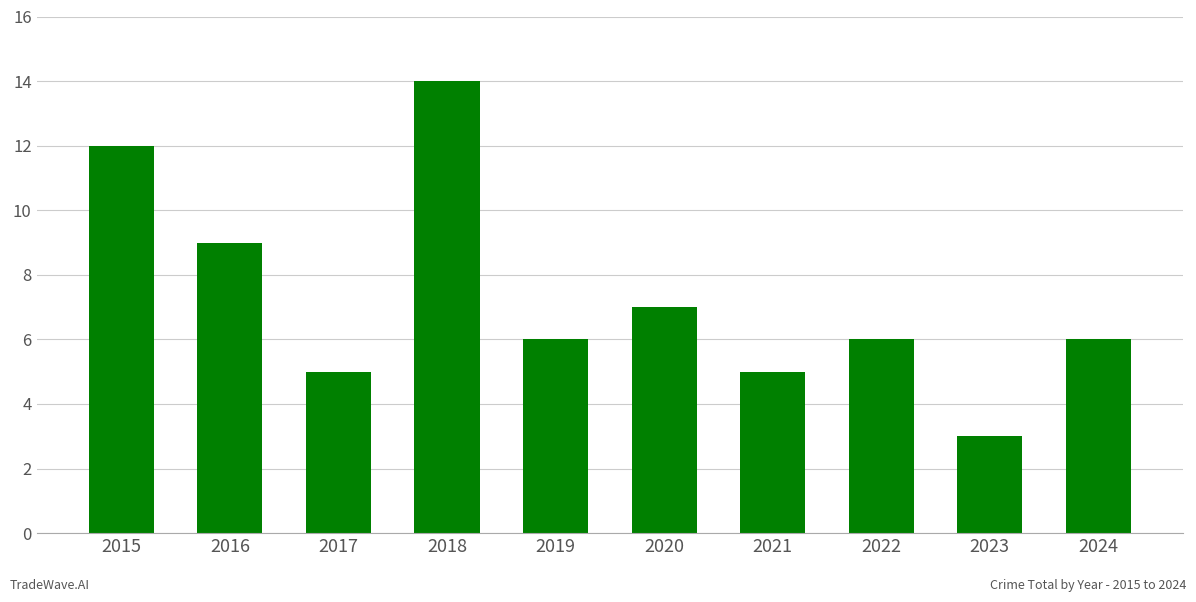

What is the sum of all values?

73